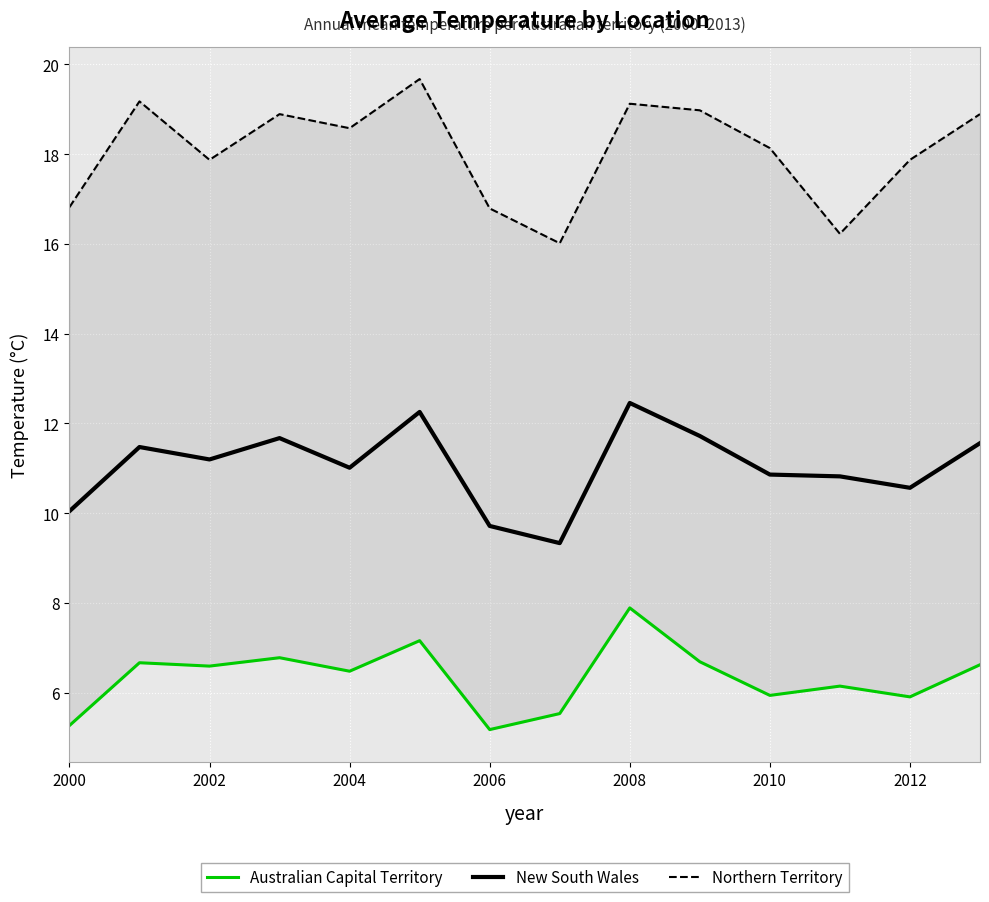

Is it true that New South Wales equals 9.7 at 2006?

True